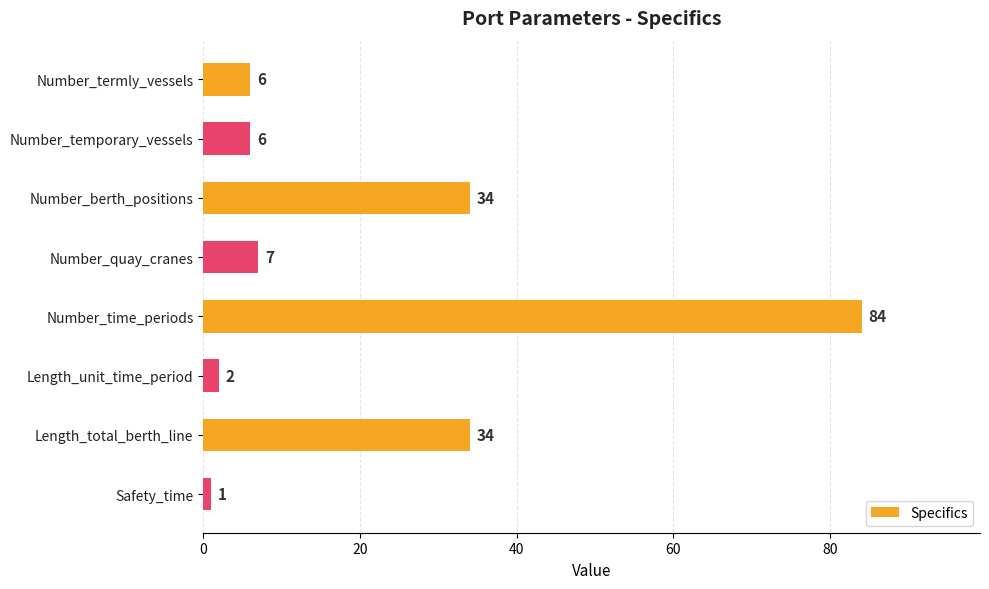

The value at Number_time_periods is 132. True or false?

False